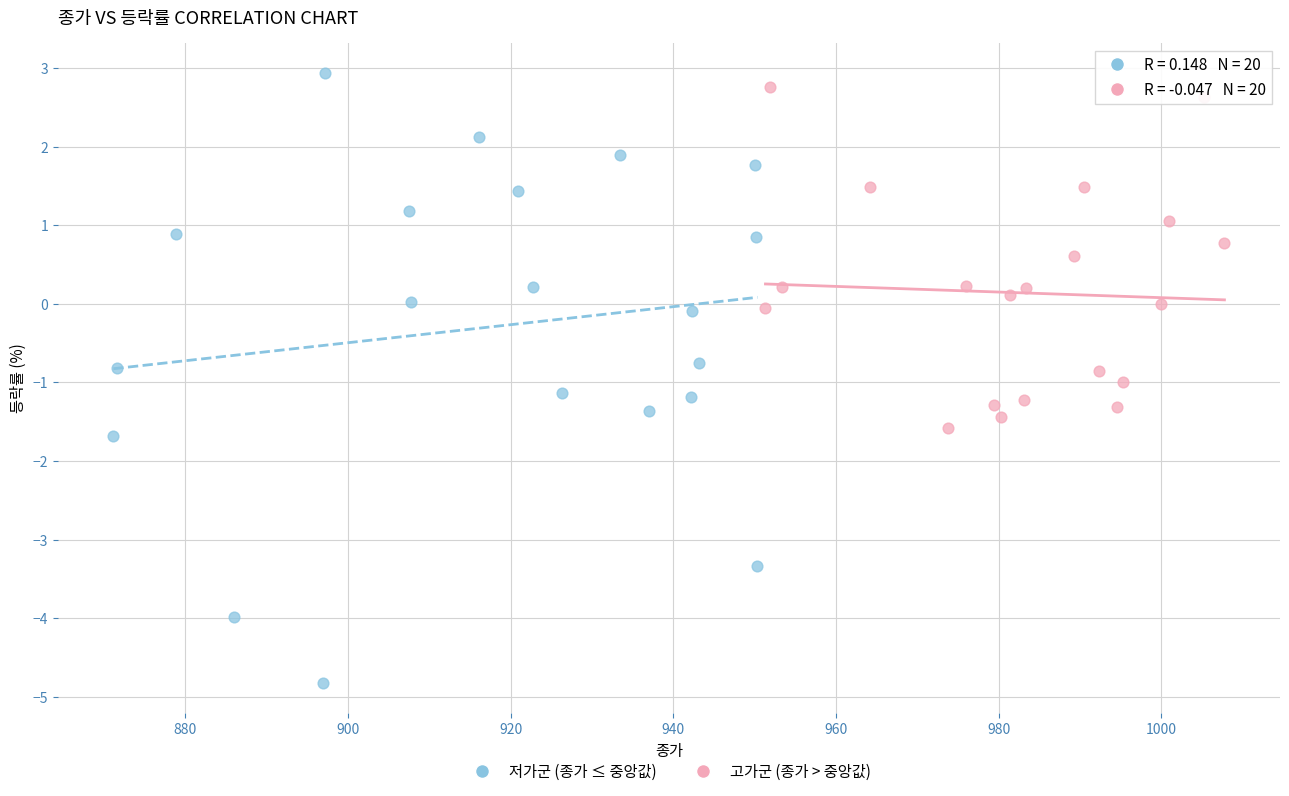

Which series contains the highest Y value?

저가군 (종가 ≤ 중앙값)